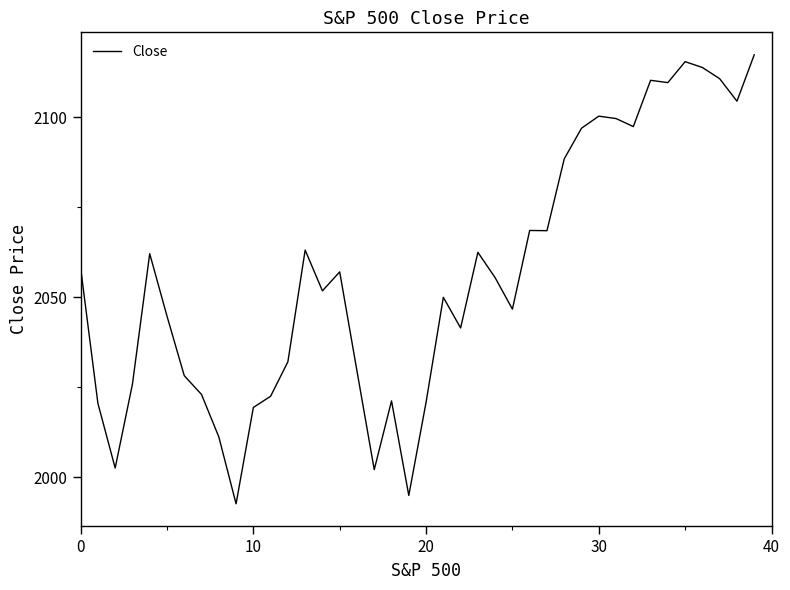

What is the difference between the second highest and second lowest values?

120.5